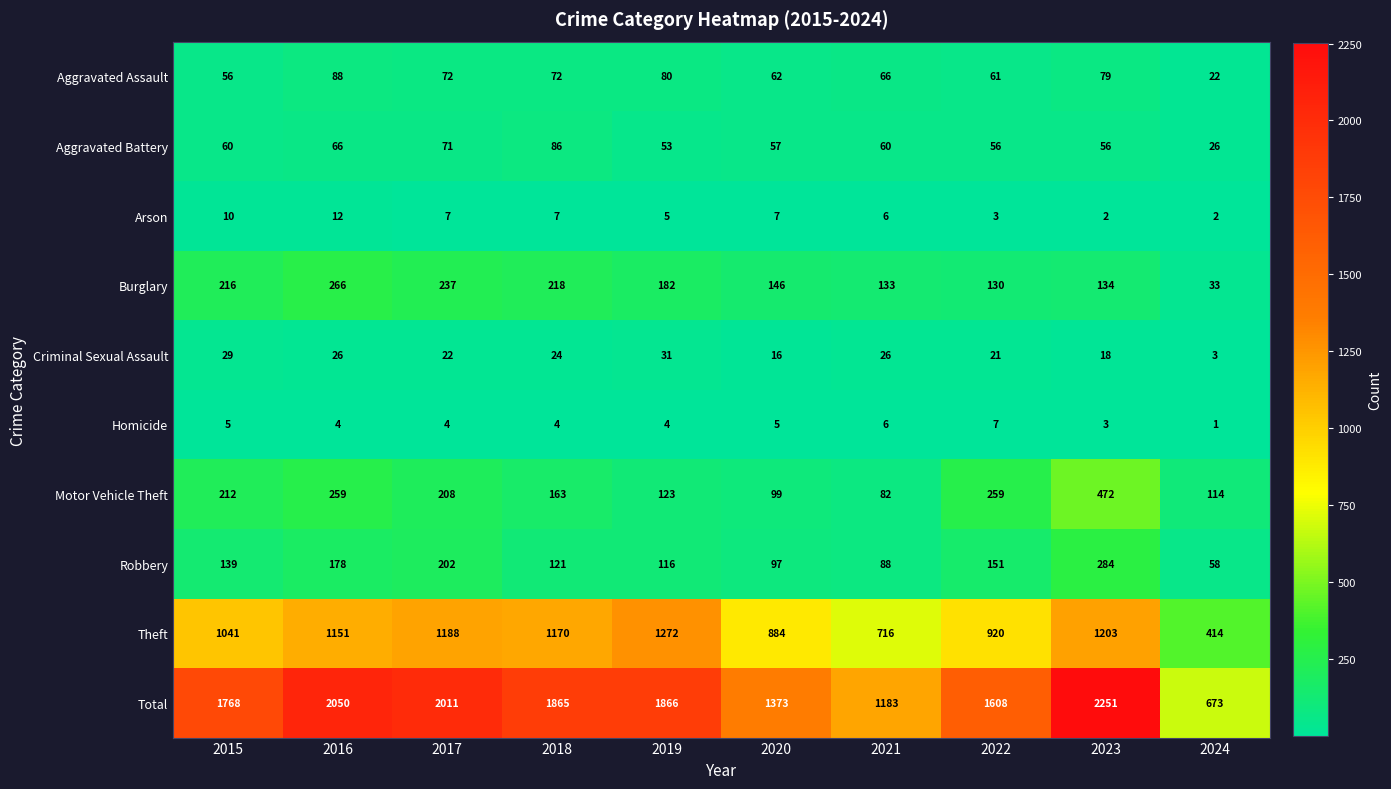

At 2023, list the series in order from smallest to largest.

Arson, Homicide, Criminal Sexual Assault, Aggravated Battery, Aggravated Assault, Burglary, Robbery, Motor Vehicle Theft, Theft, Total